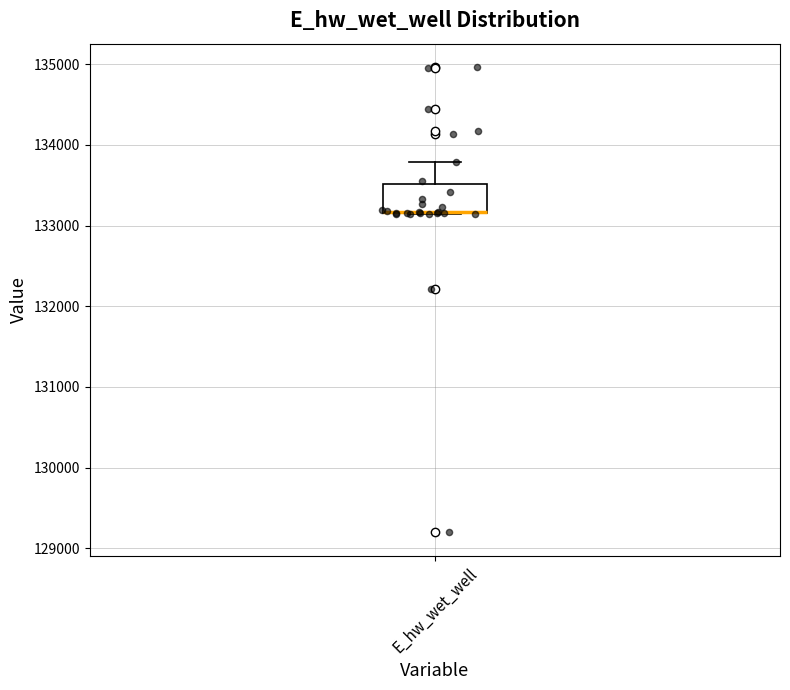

Read this box plot against the y-axis: the position of the median line, the range covered by the box, and the ends of both whiskers. The values are not printed on the chart, so give them approximately, as read against the axis.

median 133200 (drawn on the box's lower edge), box 133200 to 133500, whiskers 133100 to 133800